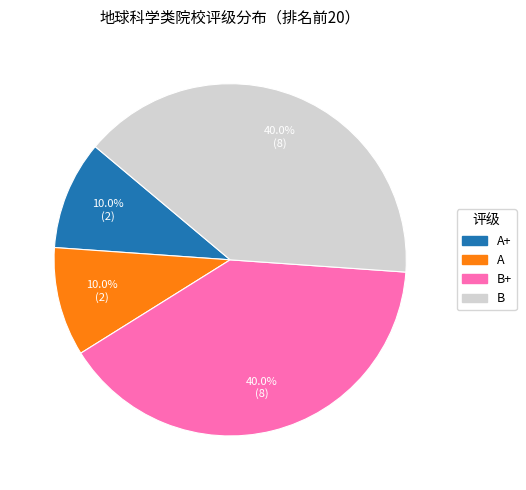

What percentage do A+ and B together represent?

50.0%